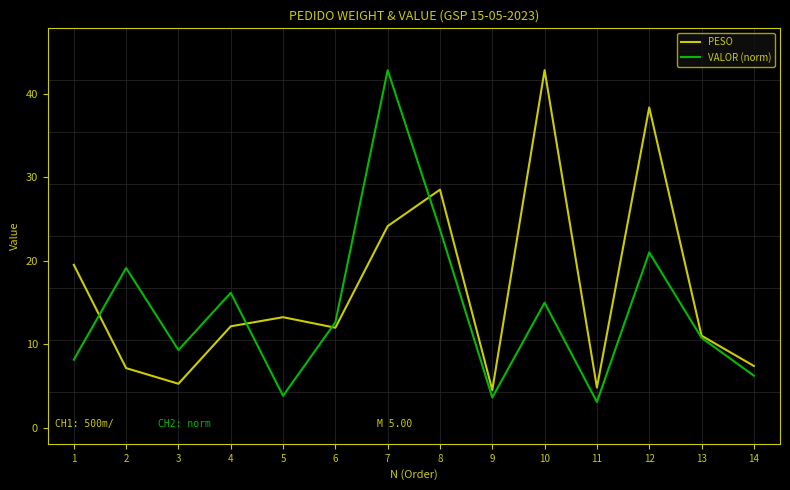

Where is PESO nearest to the value 23?

7